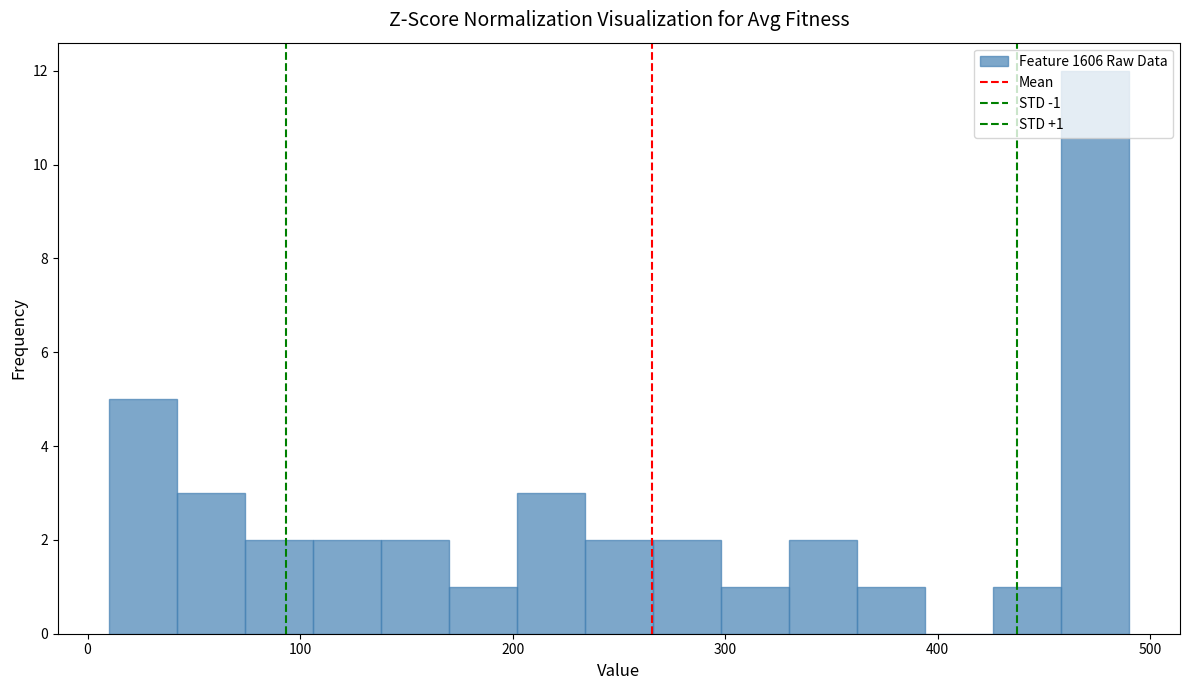

Around what value on the x-axis is the tallest bar? Give the approximate position of its centre, as read against the axis.

470